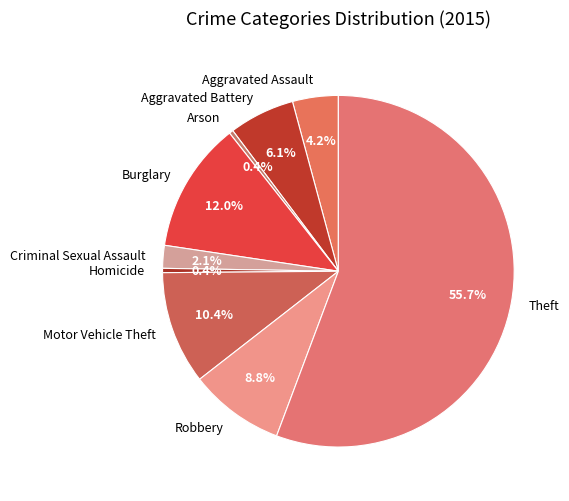

Which slice is the largest?

Theft